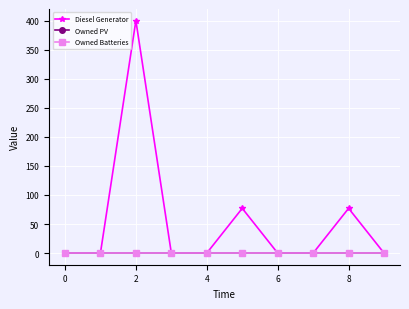

Is this an area chart (filled region under the line)?

No